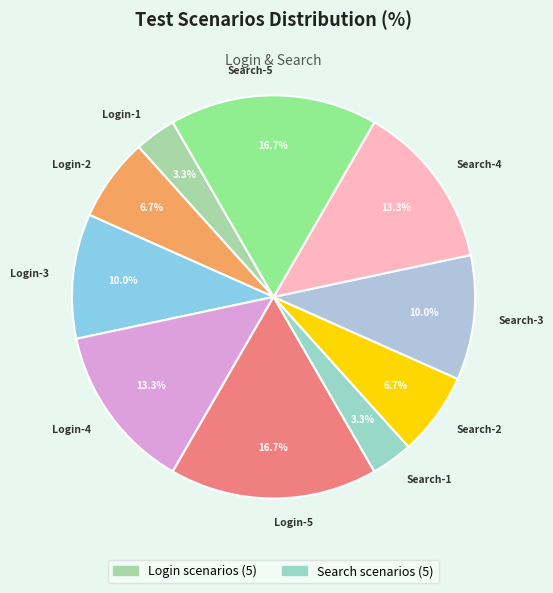

What is the ratio of the value at Search-3 to the value at Search-5?

0.6